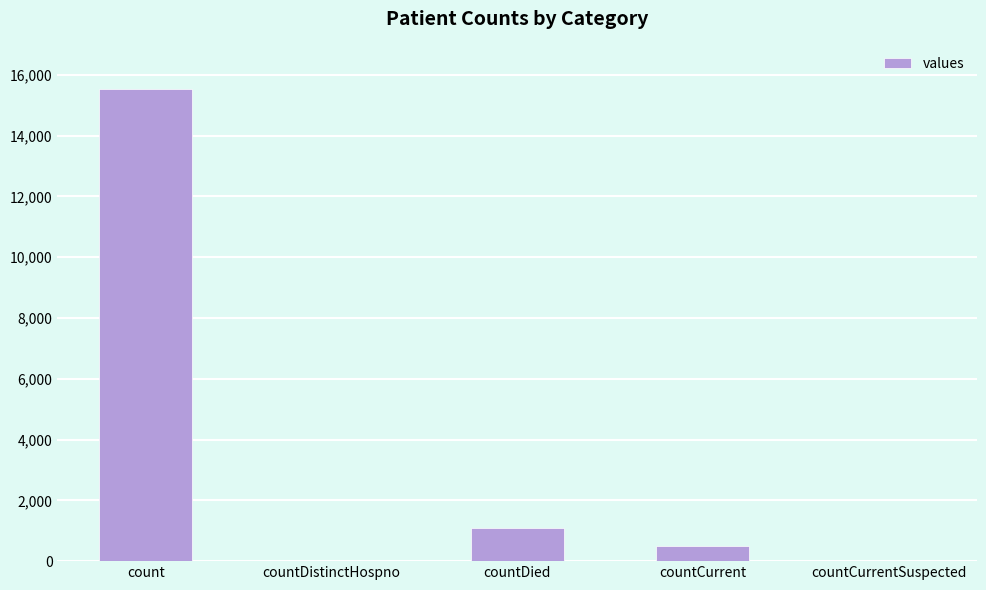

Is it true that the value at countDied is 1083?

True